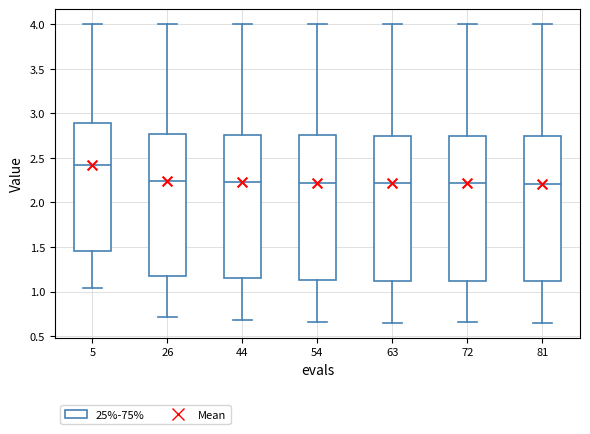

Reading left to right, transcribe this box plot: for each box, give where its median line is, the range the box spans, and where its two whiskers end, as read against the y-axis. The values are not printed on the chart, so give them approximately, as read against the axis.

5: median 2.40, box 1.45 to 2.90, whiskers 1.05 to 4.00
26: median 2.25, box 1.15 to 2.75, whiskers 0.70 to 4.00
44: median 2.25, box 1.15 to 2.75, whiskers 0.70 to 4.00
54: median 2.20, box 1.15 to 2.75, whiskers 0.65 to 4.00
63: median 2.20, box 1.10 to 2.75, whiskers 0.65 to 4.00
72: median 2.20, box 1.10 to 2.75, whiskers 0.65 to 4.00
81: median 2.20, box 1.10 to 2.75, whiskers 0.65 to 4.00